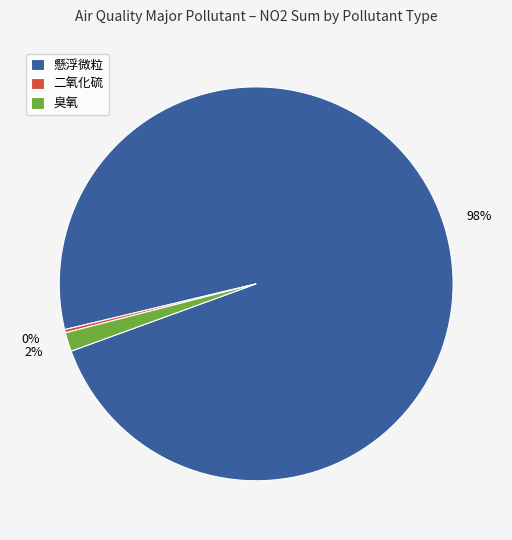

True or false: 懸浮微粒 accounts for 1% of the total.

False